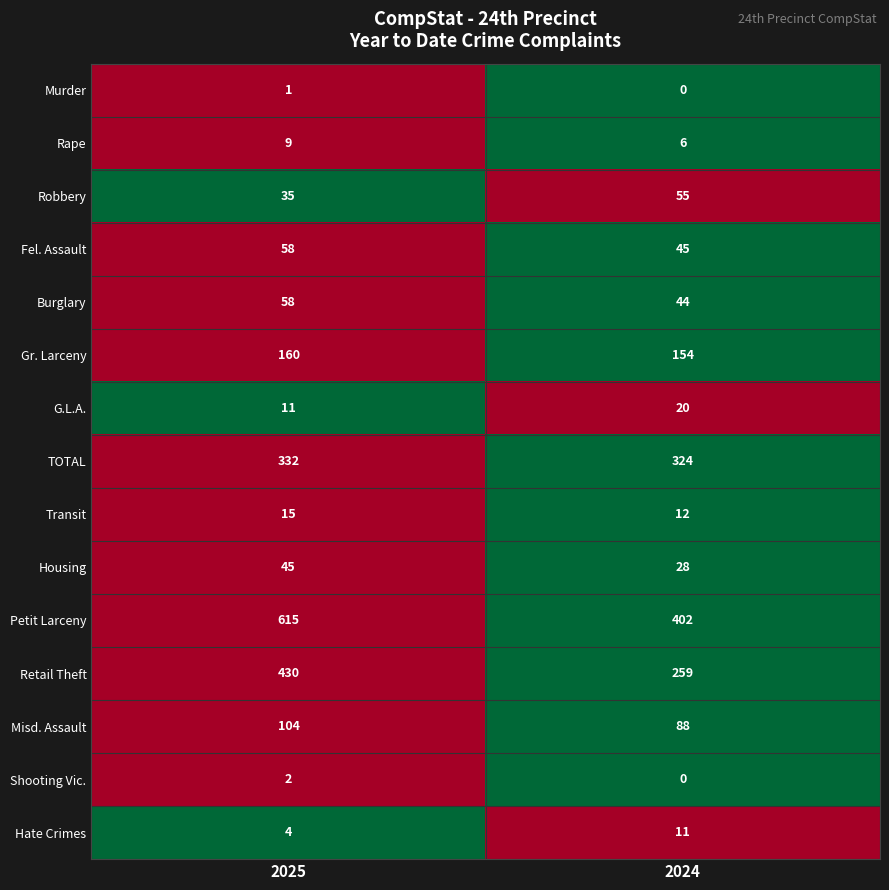

Between 2025 and 2024, which series saw the biggest shift?

Petit Larceny